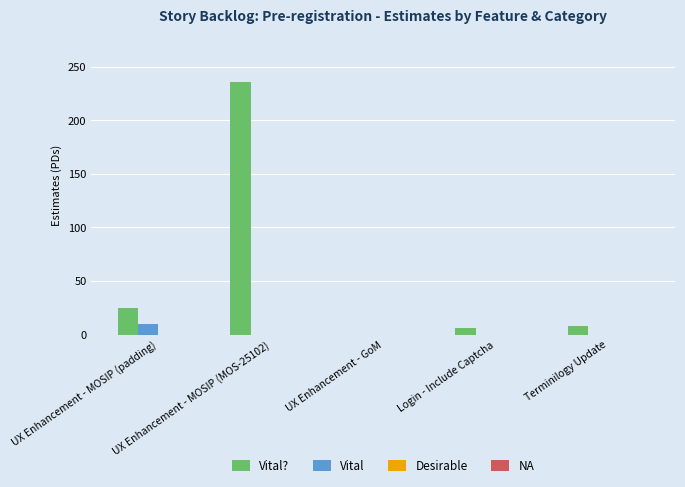

How many groups of bars are there?

5